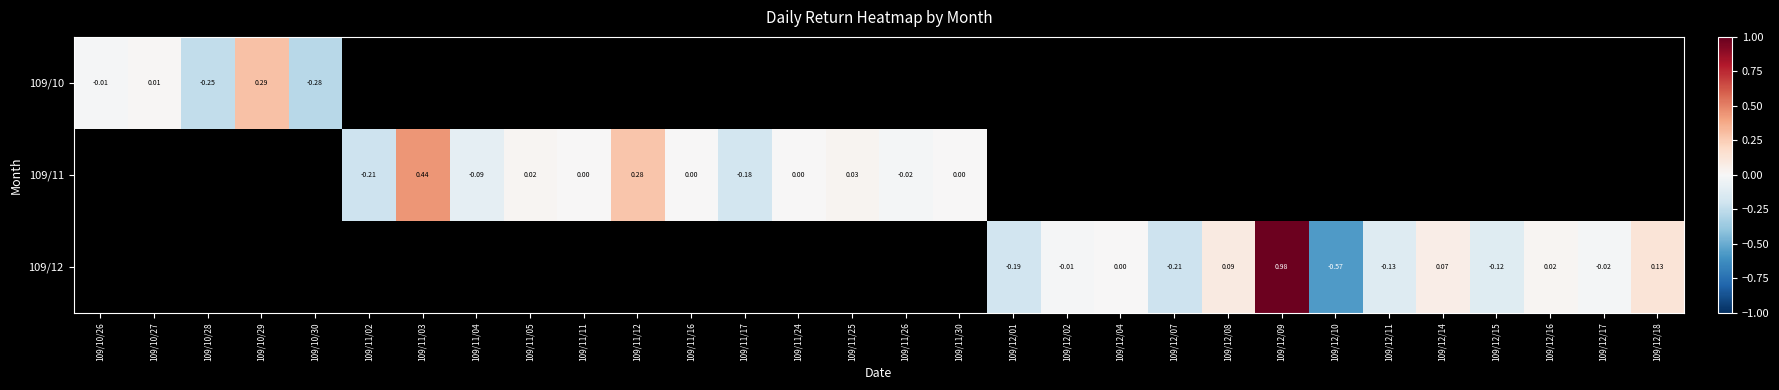

What is the difference between the maximum and minimum values in the 109/10 series?

0.6